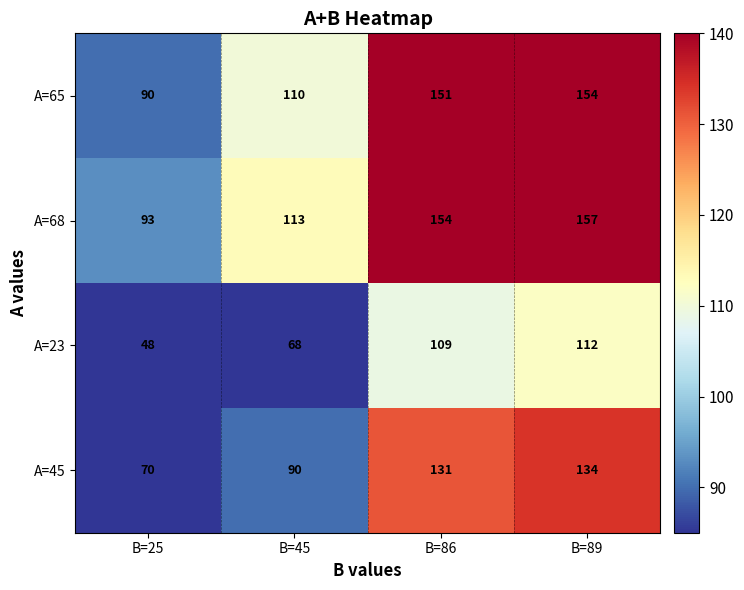

What is the spread (max minus min) of values at B=89?

45